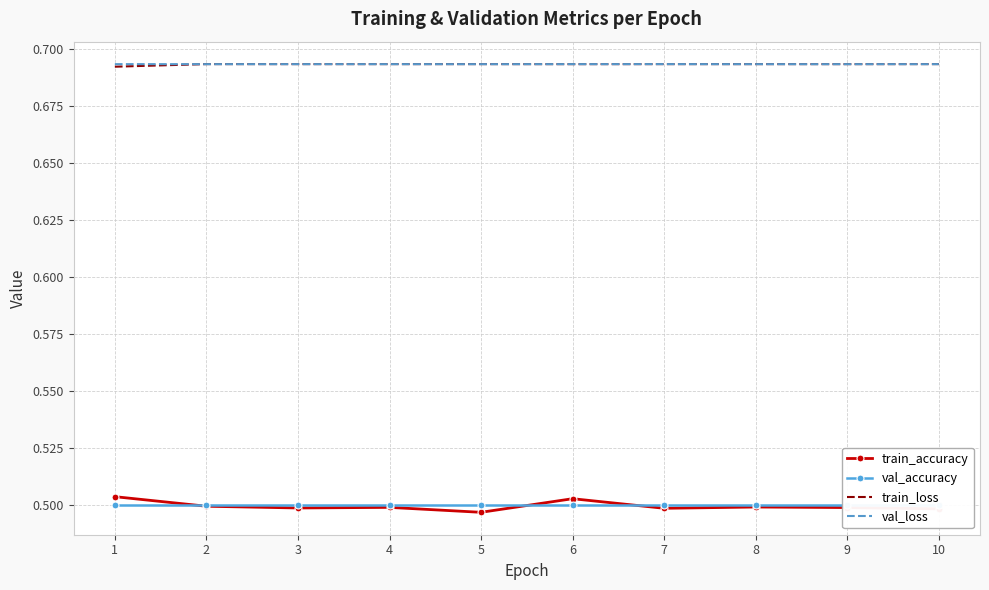

True or false: train_loss and train_accuracy intersect in this chart.

False